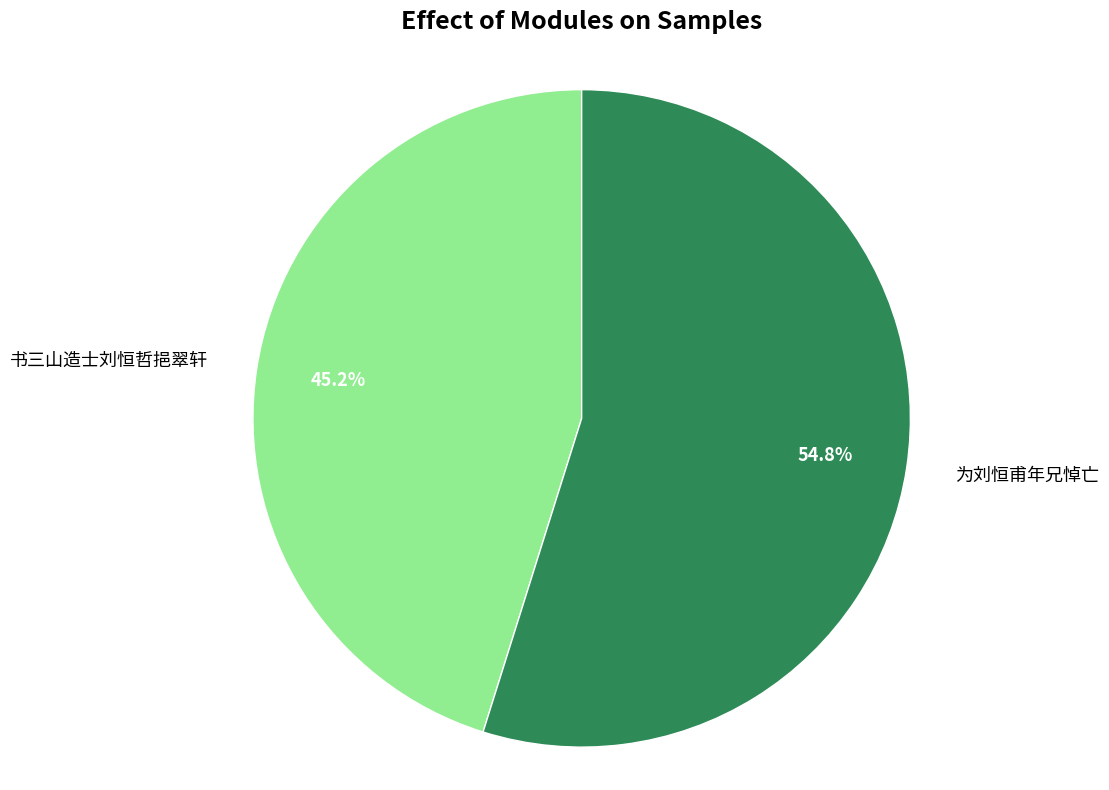

Is there a majority slice in this chart?

Yes